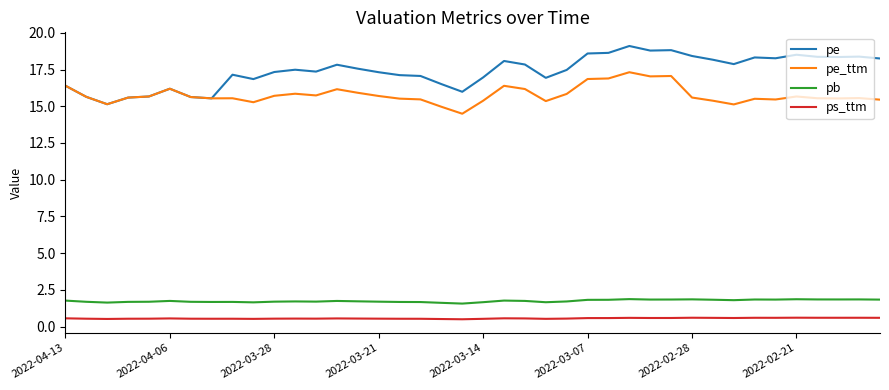

Which series has the widest spread of values?

pe